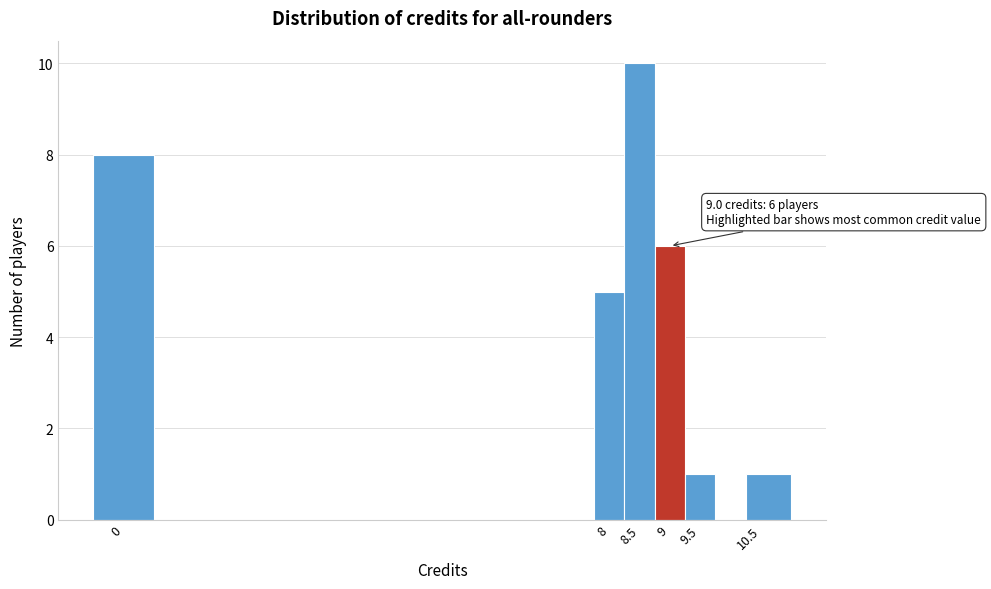

Over which range of the x-axis is the bar tallest?

8.25 to 8.75